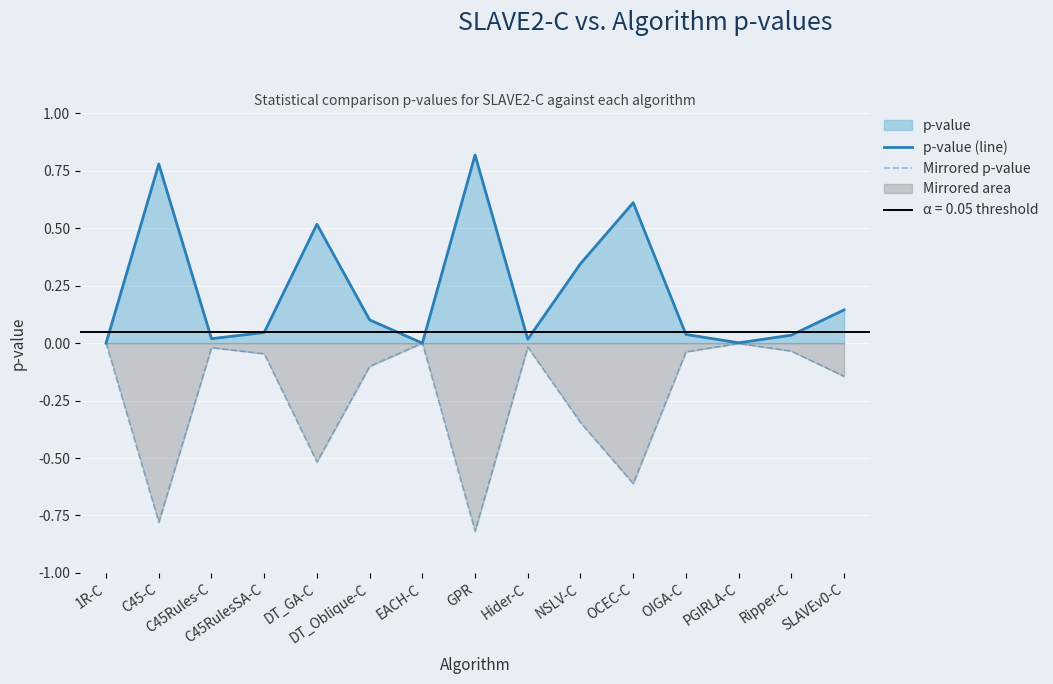

Where is the first local maximum for Mirrored p-value?

C45Rules-C